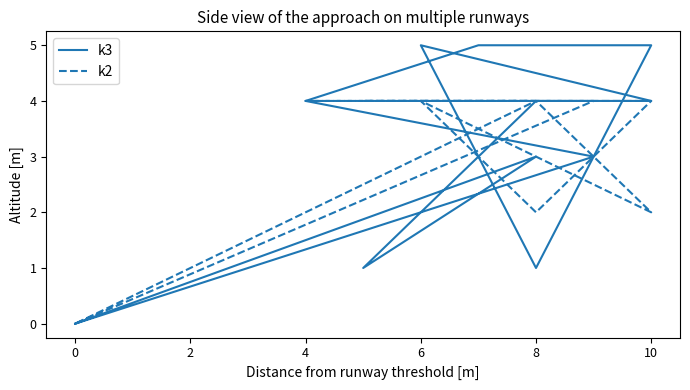

What is the difference between the second highest and minimum values in the k2 series?

4